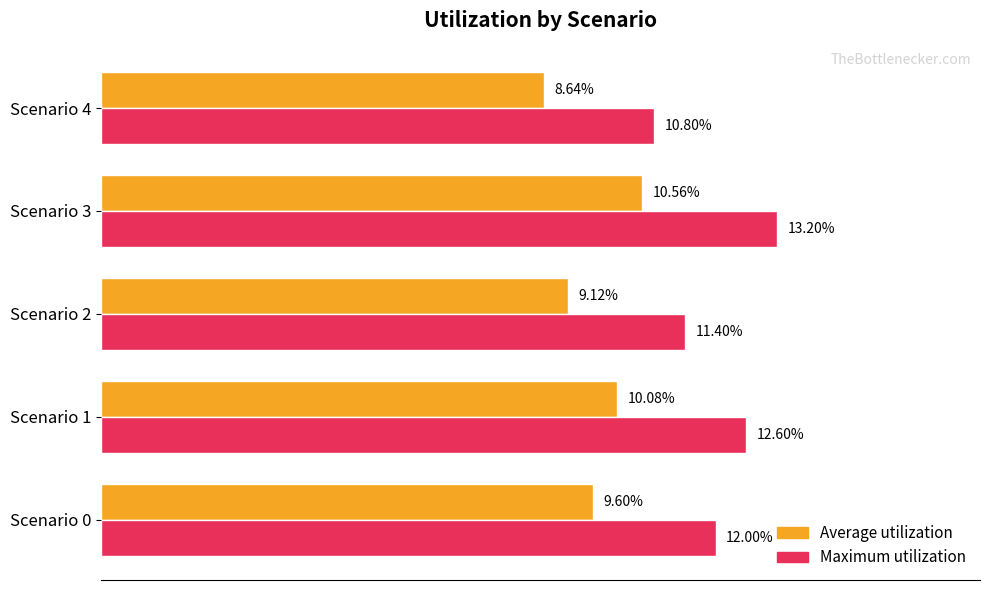

How many Average utilization values are between 0 and 1?

5